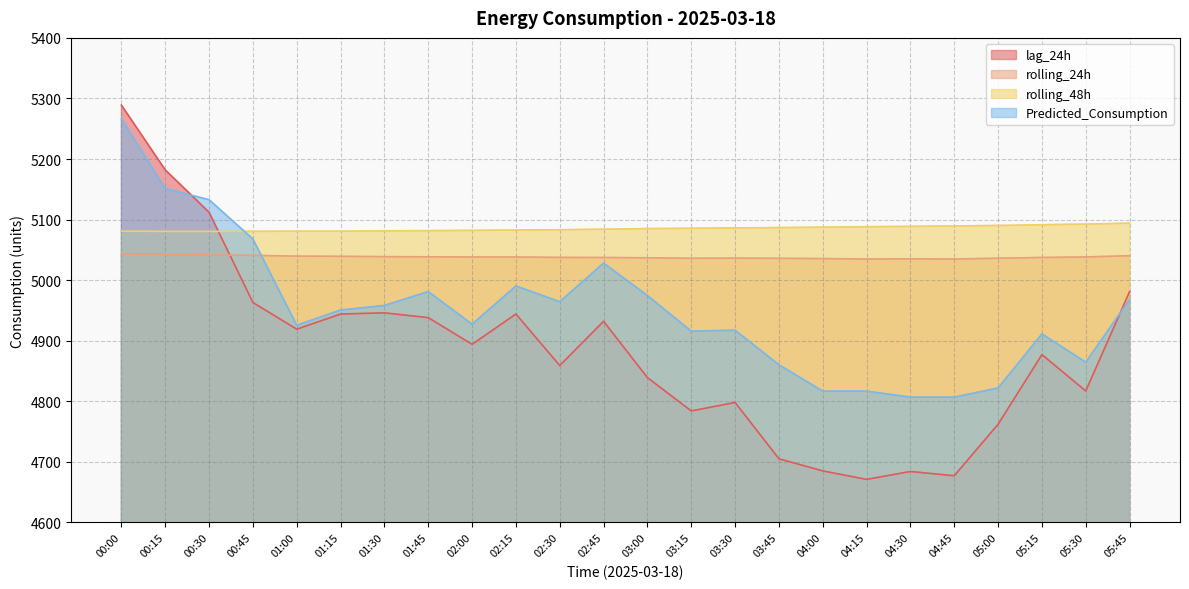

How many lines are shown in the chart?

4